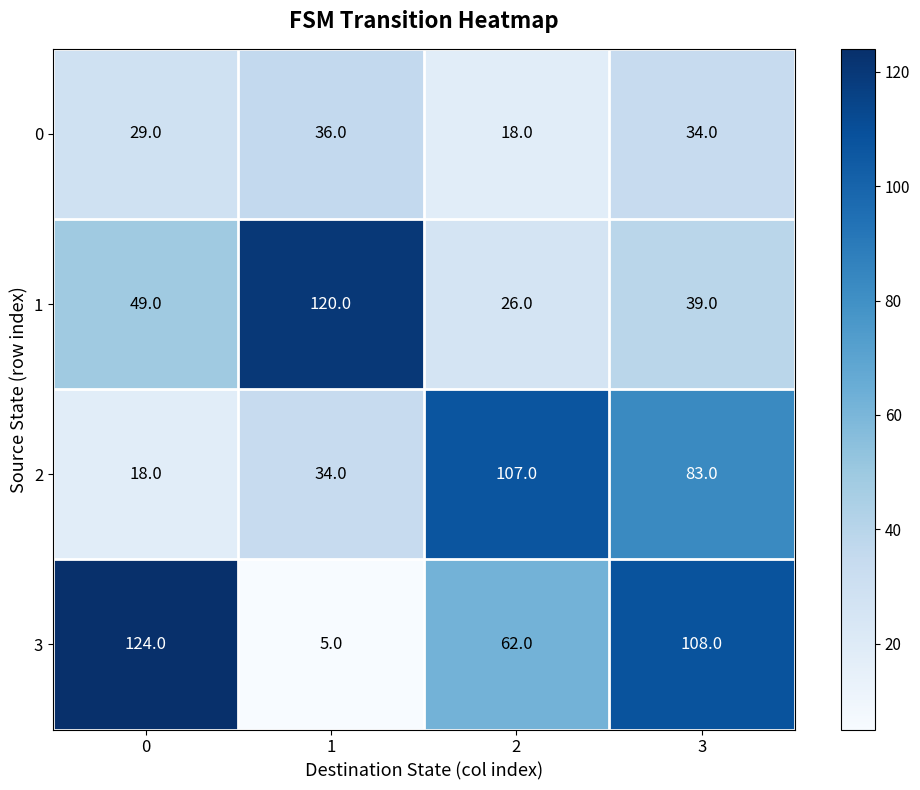

What is the minimum value for 0?

18